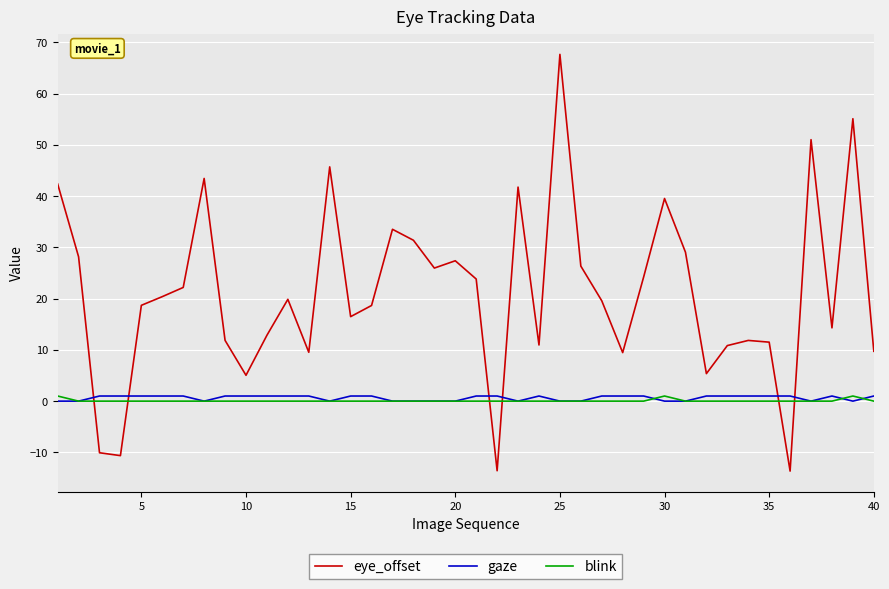

Which series has the largest range (max minus min)?

eye_offset